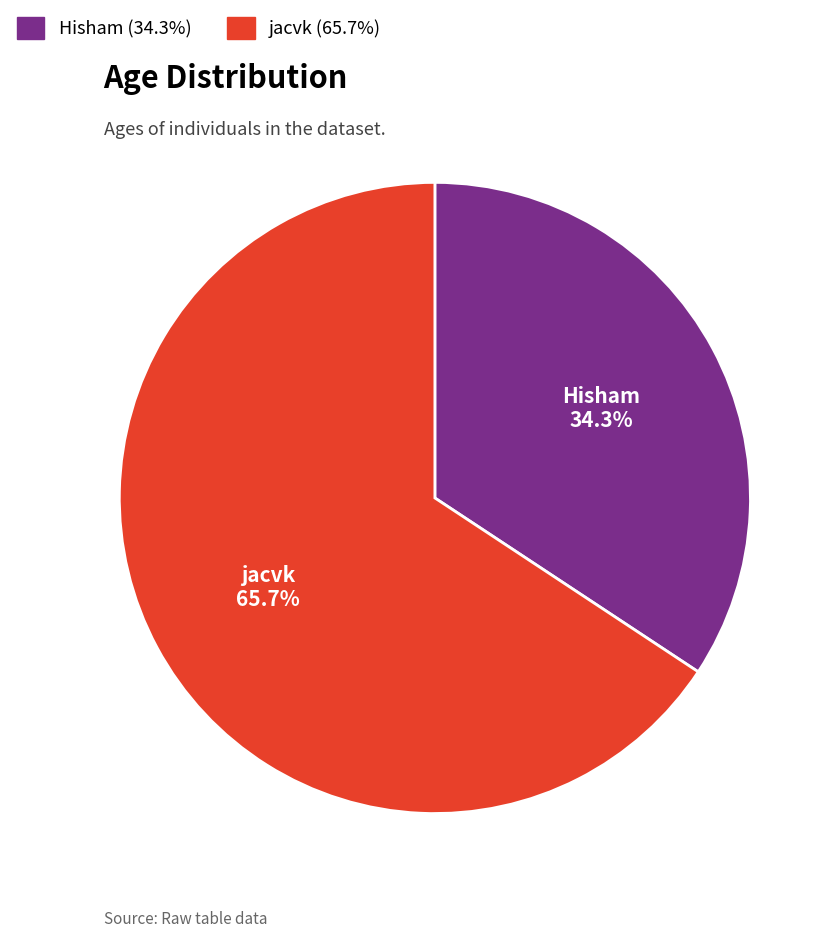

Which category has the smallest portion of the pie?

Hisham